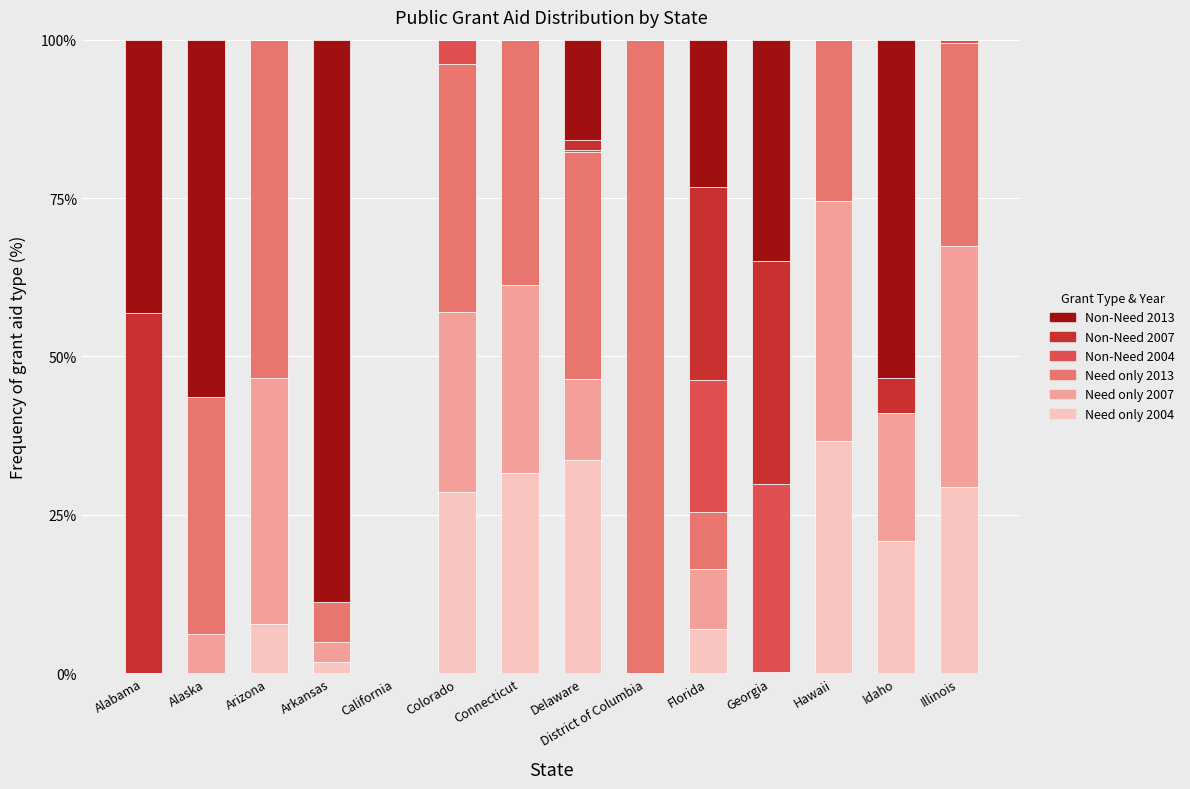

What is the total value across all series at Hawaii?

100.0